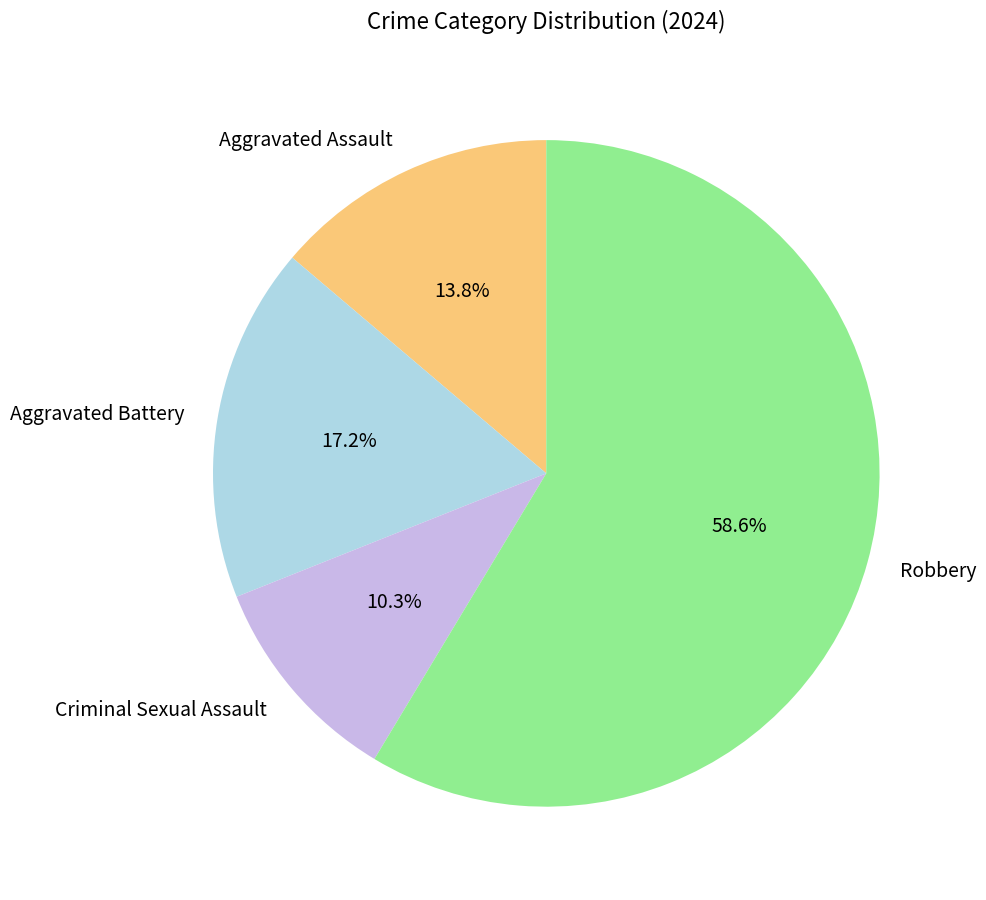

Which category has the biggest portion of the pie?

Robbery